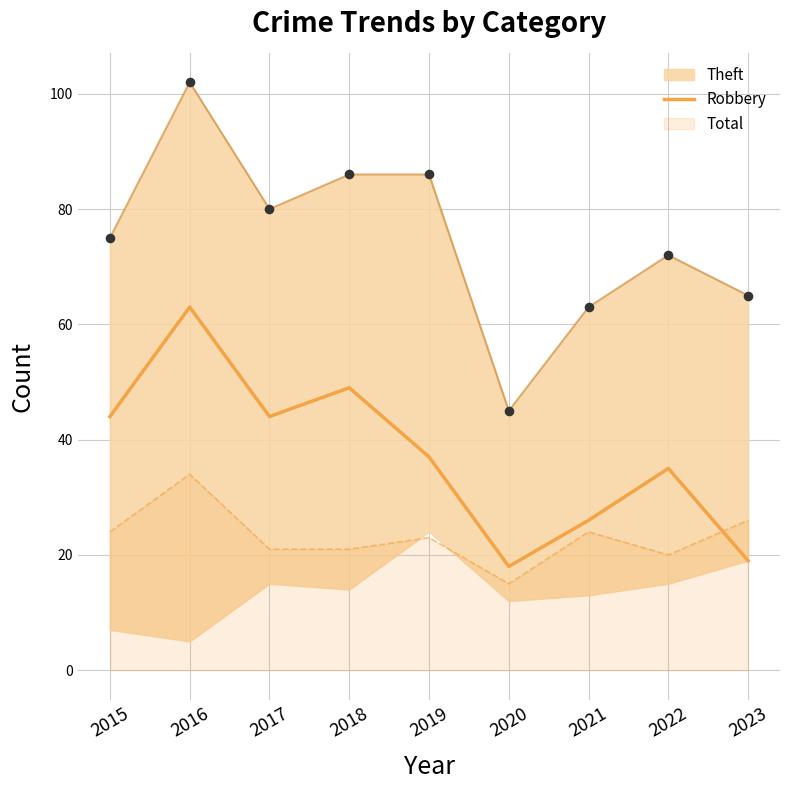

At how many categories does at least one series exceed 88?

1